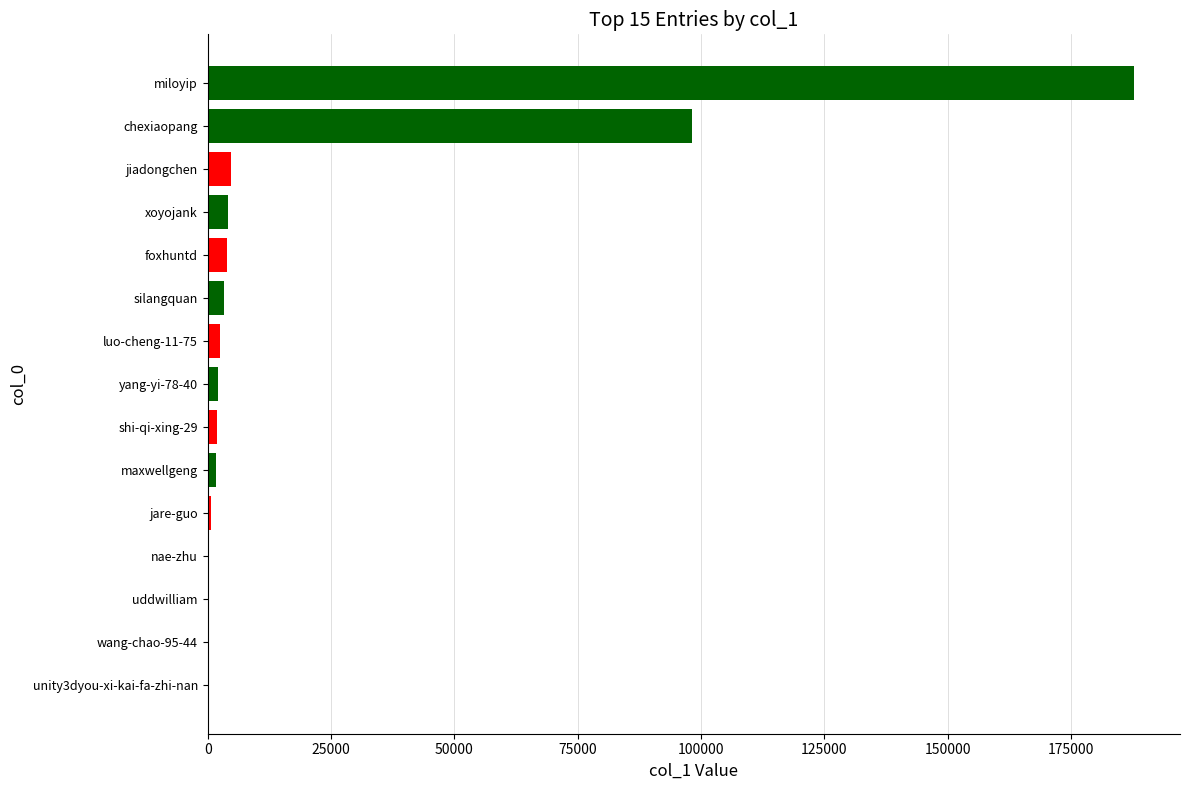

The chart shows a value of 4642 at jiadongchen. True or false?

True